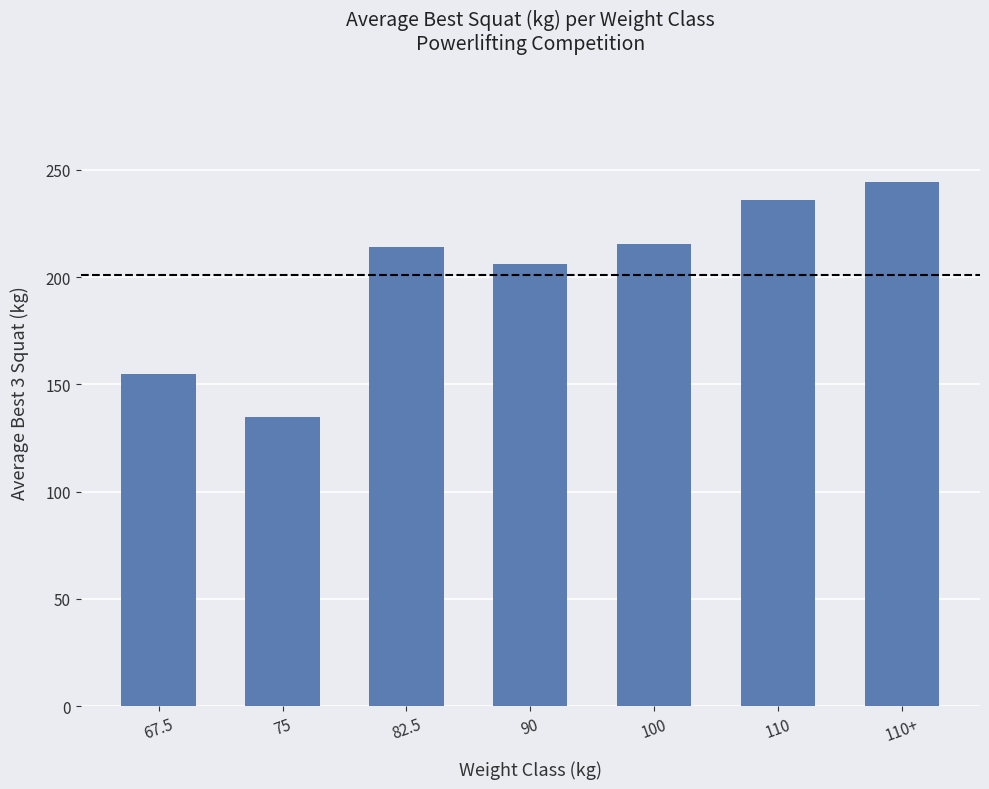

Read the value at 100.

215.6